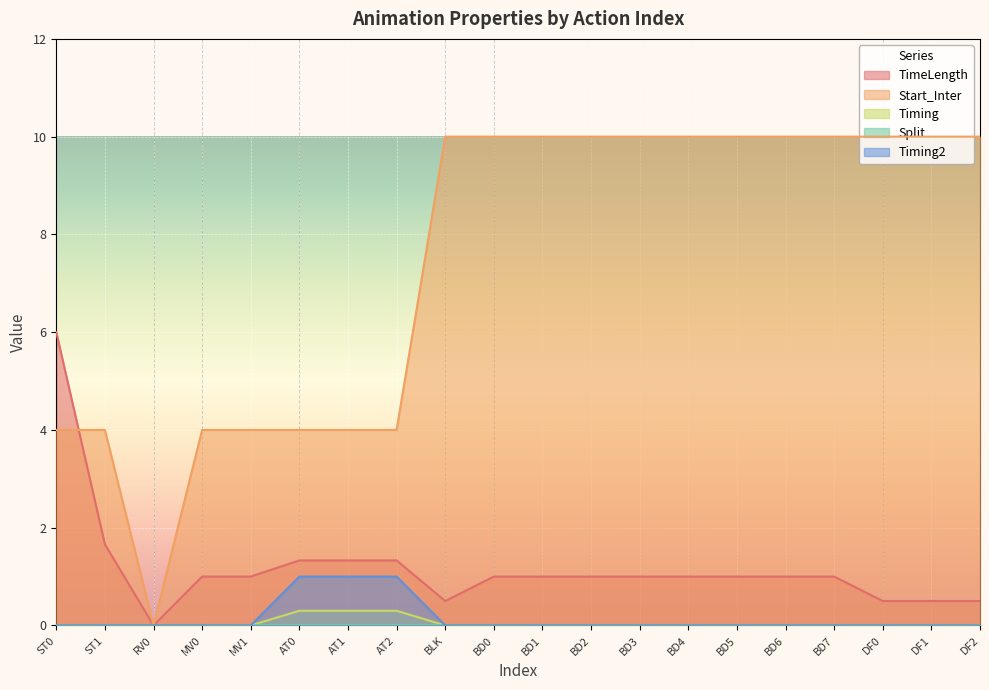

Which series changed the most between AT0 and BD0?

Start_Inter